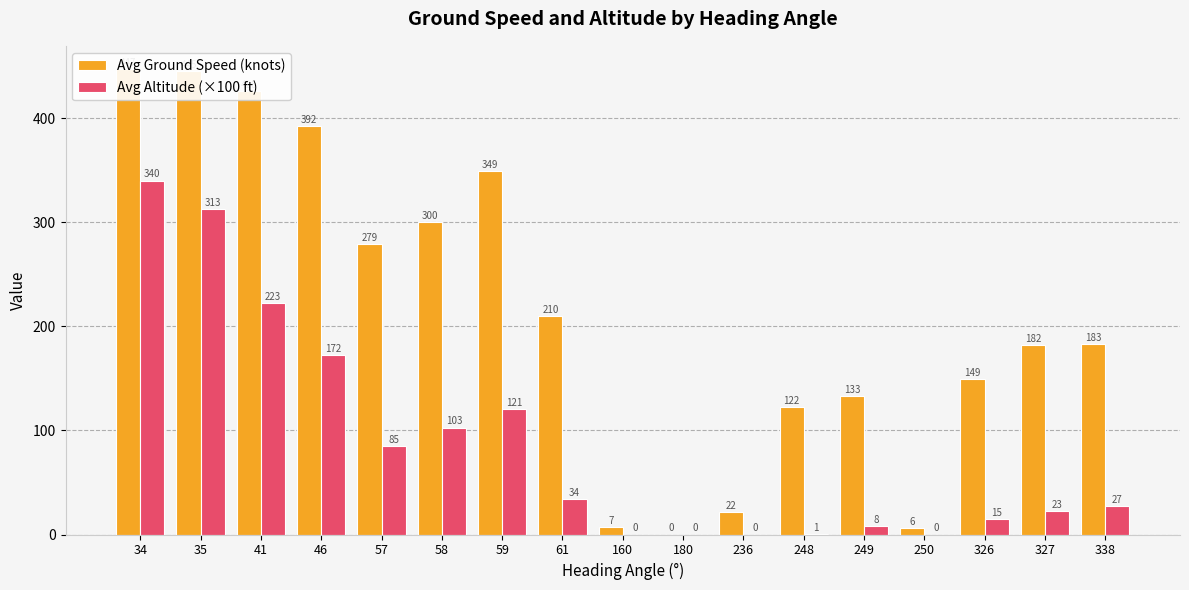

Rank the series by their average value, from highest to lowest.

Avg Ground Speed (knots), Avg Altitude (×100 ft)